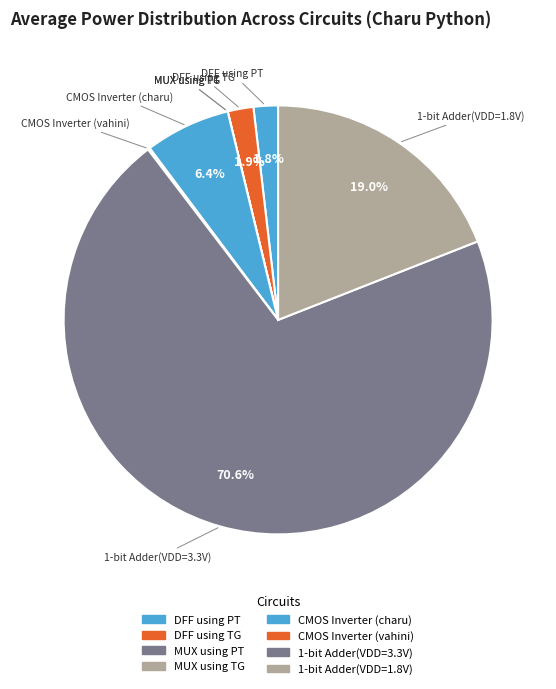

Is the sum of MUX using TG and 1-bit Adder(VDD=3.3V) greater than half?

Yes